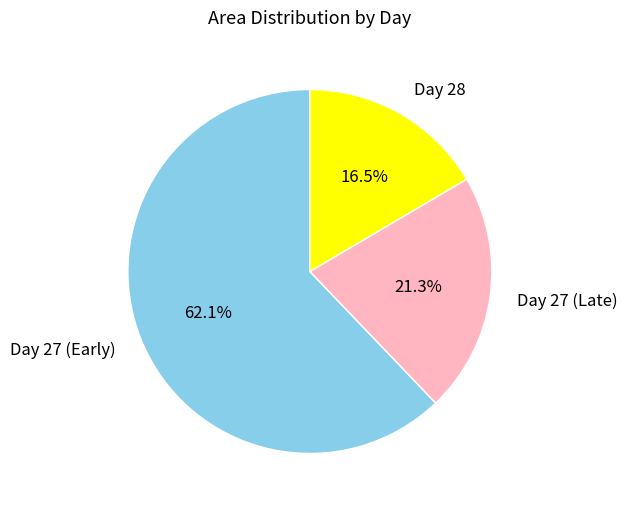

Which slice is the smallest?

Day 28